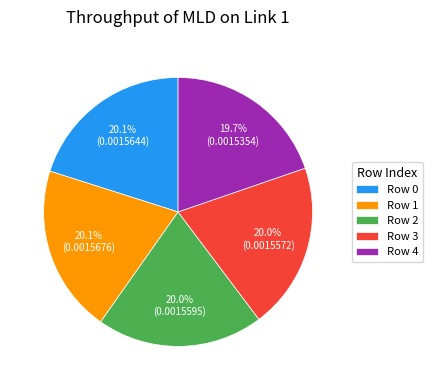

Does any single category account for the majority?

No